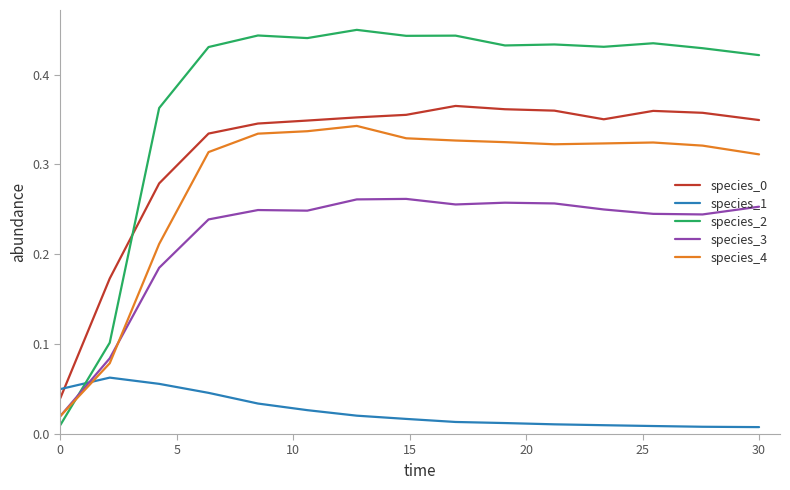

After their last crossing, which series has the higher values: species_1 or species_4?

species_4